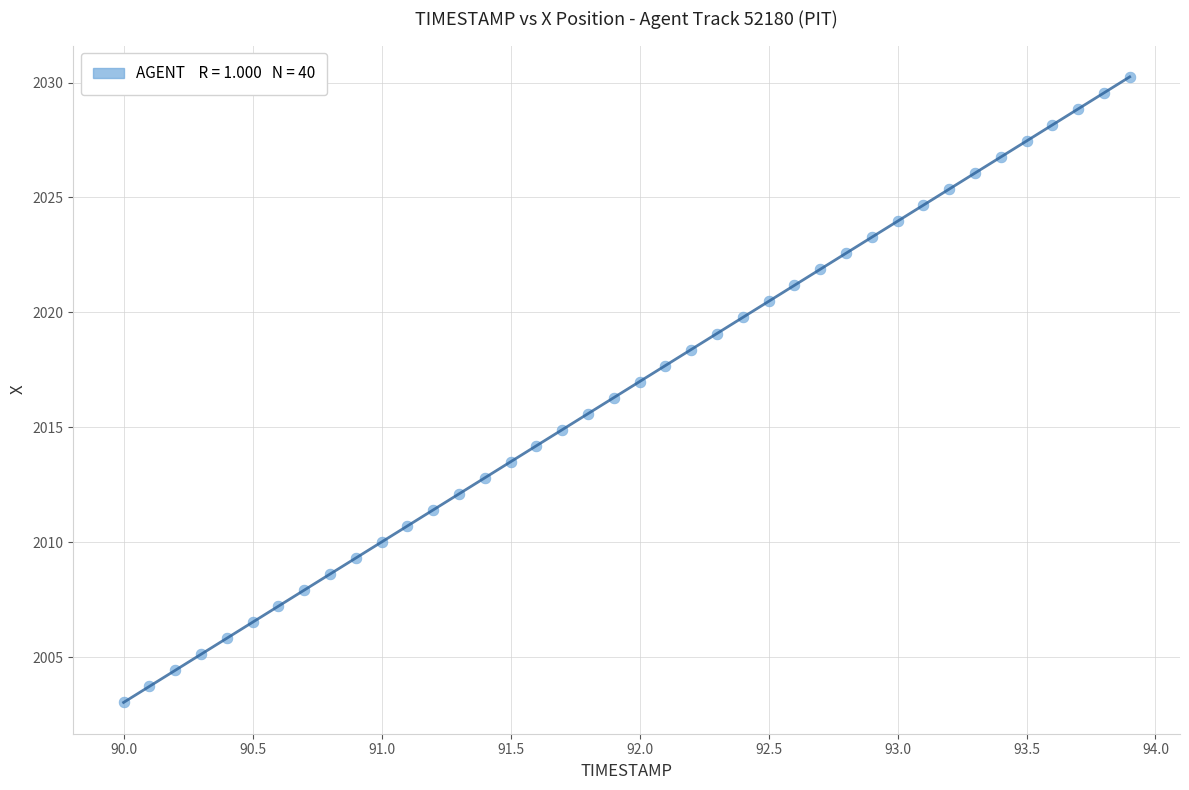

What is the range of Y values (max minus min)?

27.2